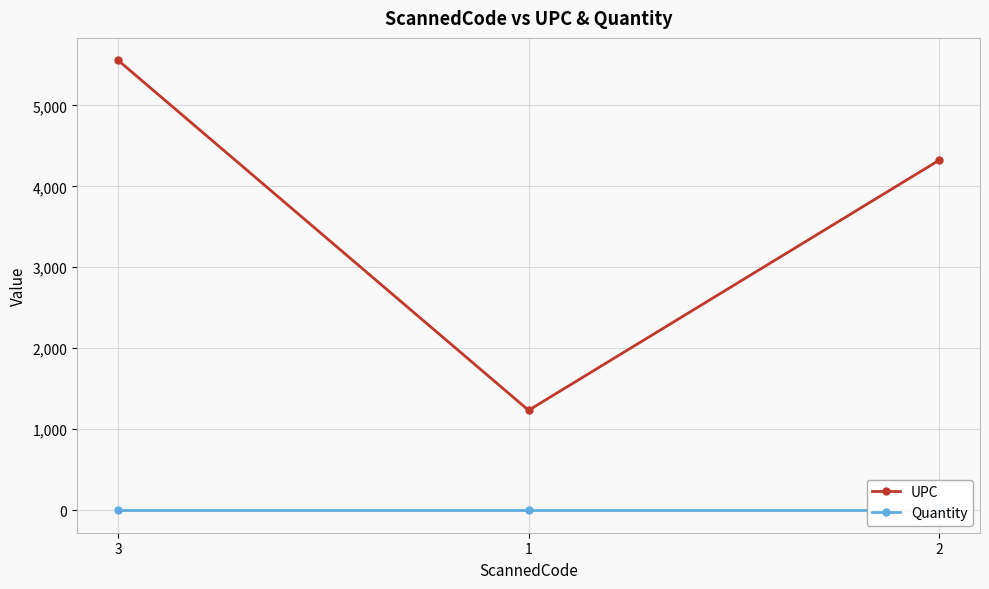

Count the UPC values in the range 1234 to 5555.

3